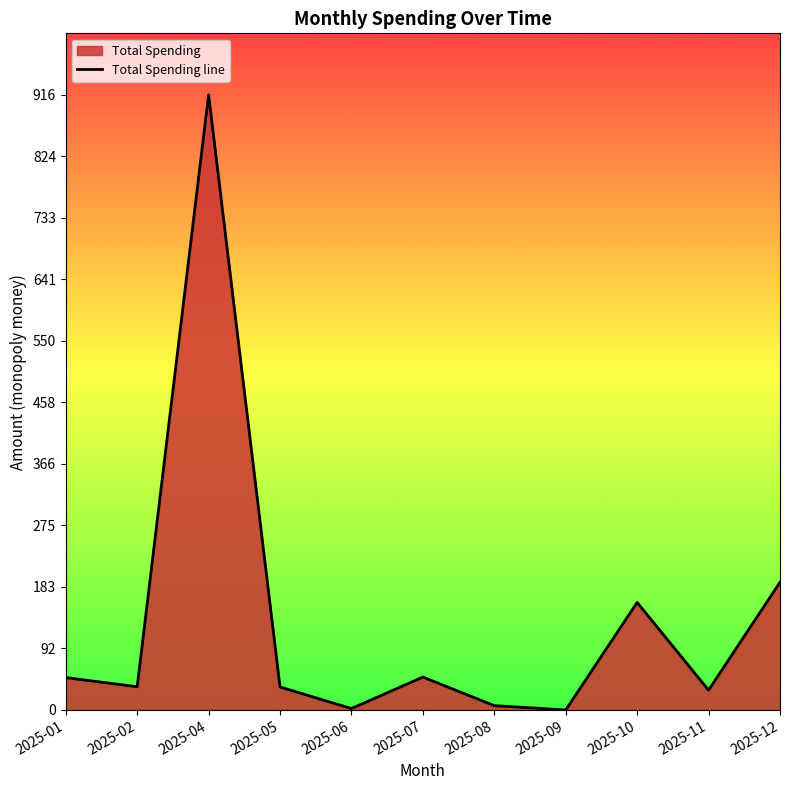

Which has a higher value, 2025-09 or 2025-02?

2025-02